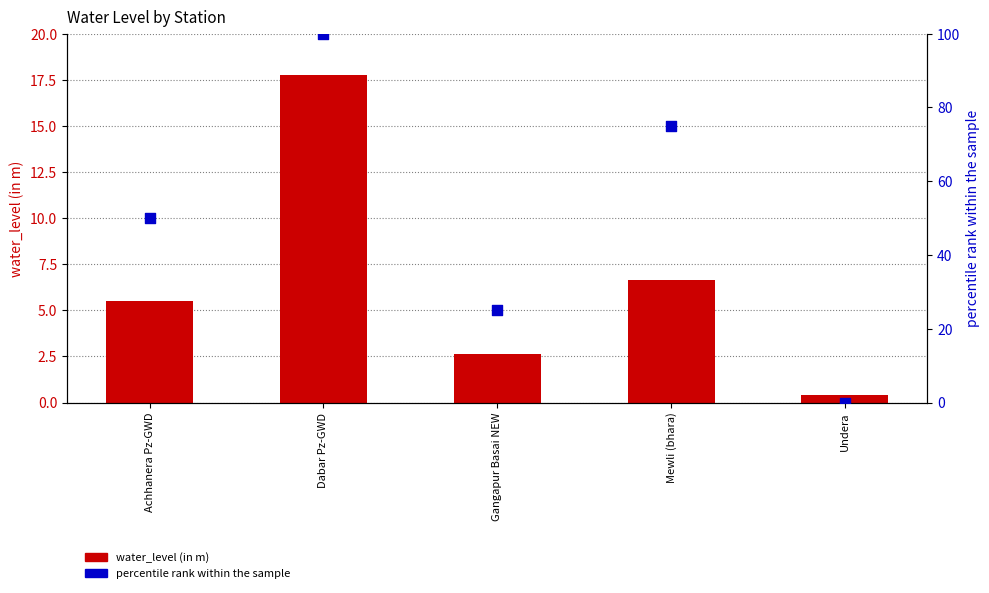

At how many categories does at least one series exceed 49?

3